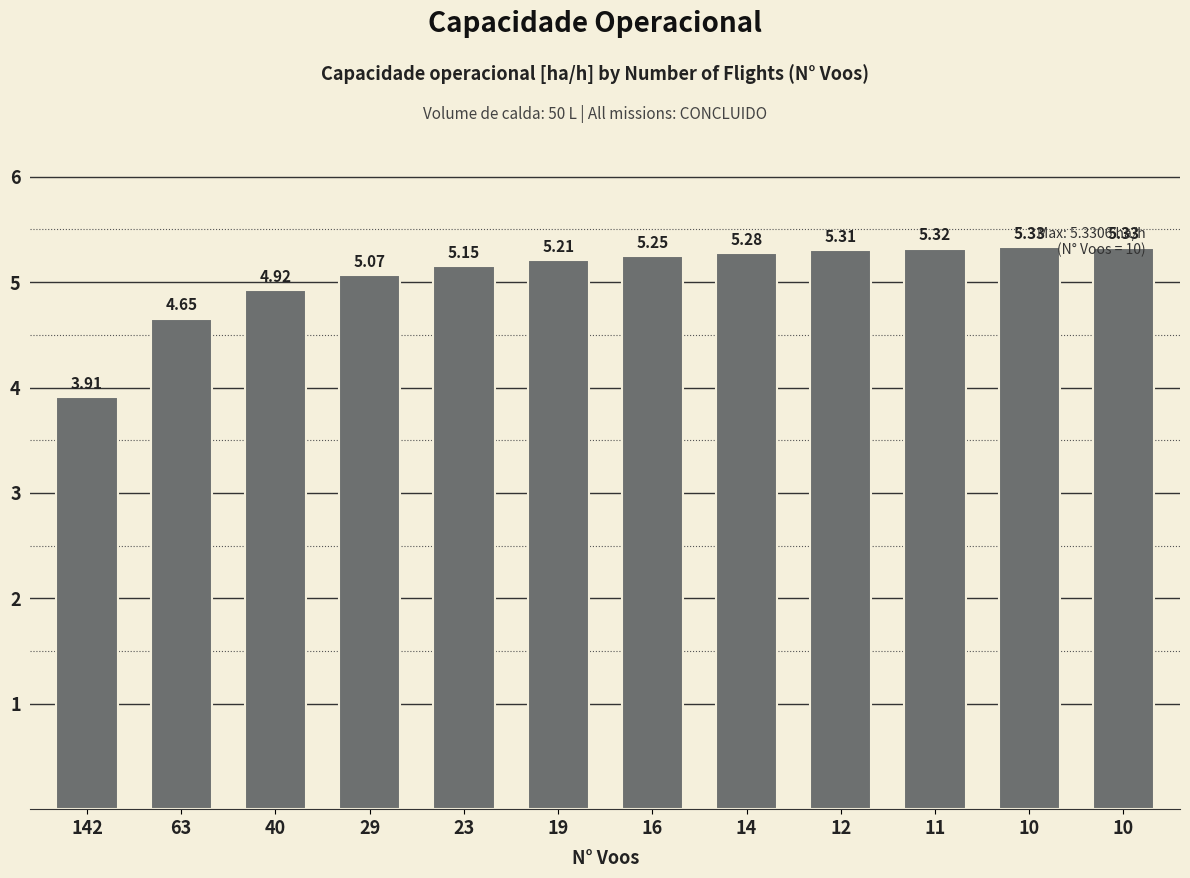

Where does the data first go above 5?

29